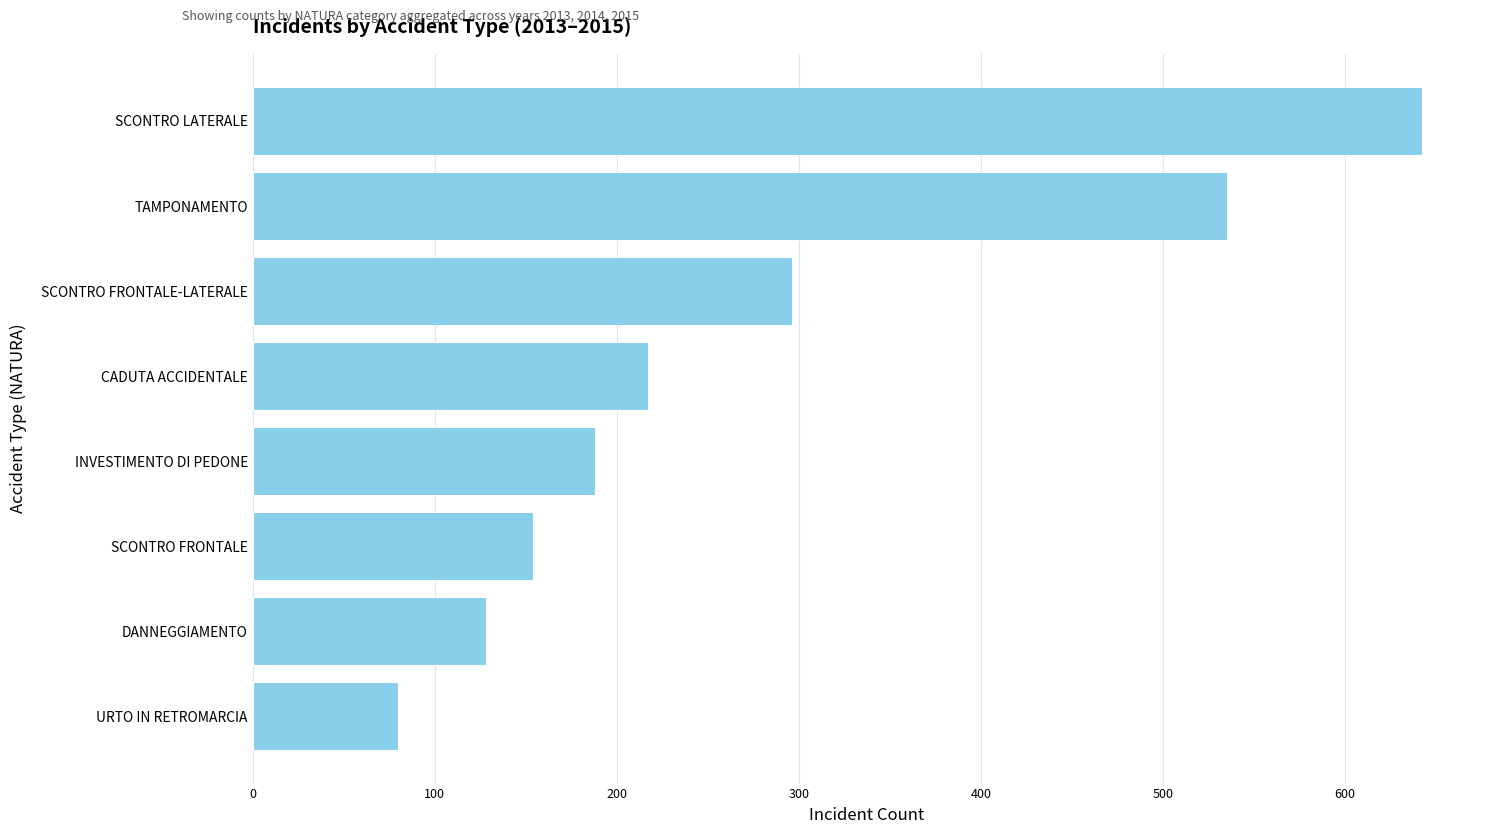

True or false: the data shows 63 at INVESTIMENTO DI PEDONE.

False